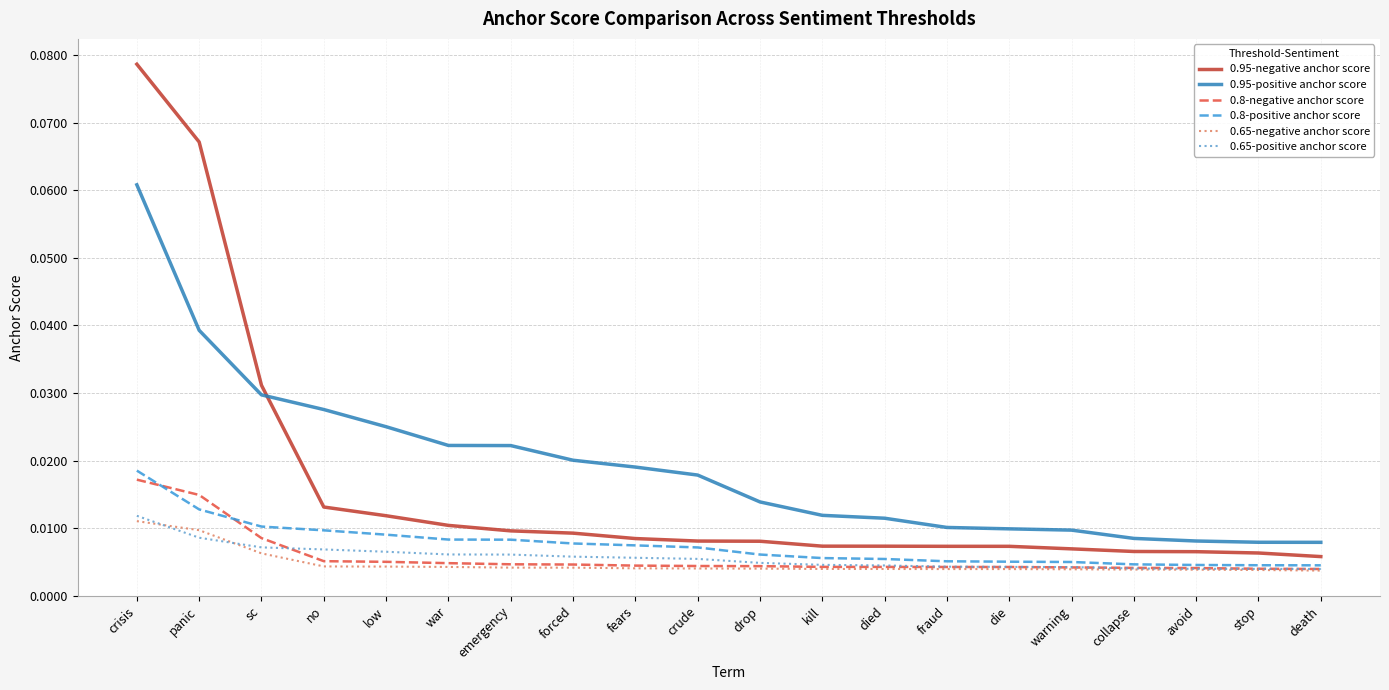

At how many categories does at least one series exceed 0?

20